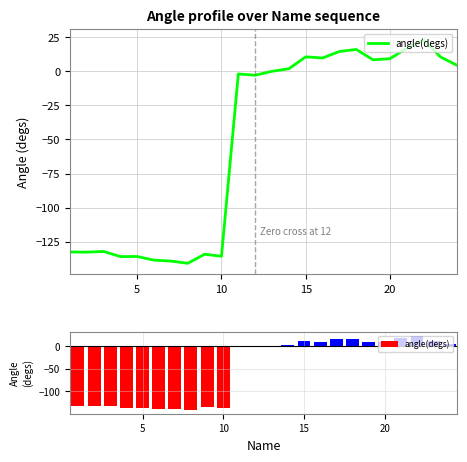

What is the difference between the maximum and minimum values?

163.9